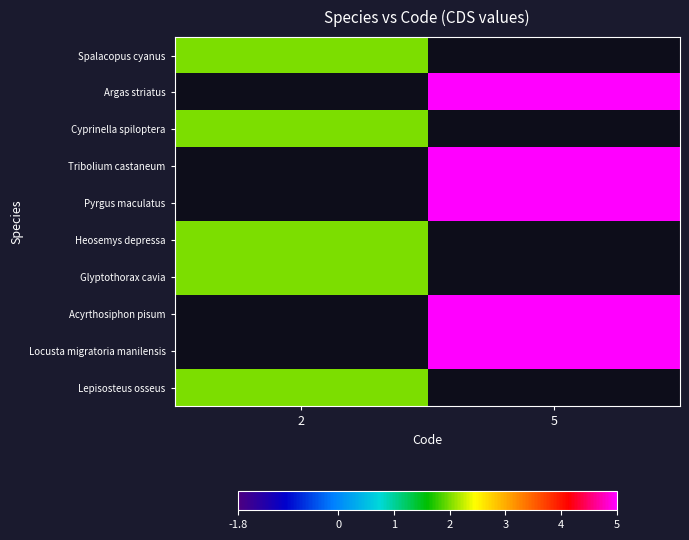

Is the value of Lepisosteus osseus at 2 greater than the value of Tribolium castaneum at 2?

No